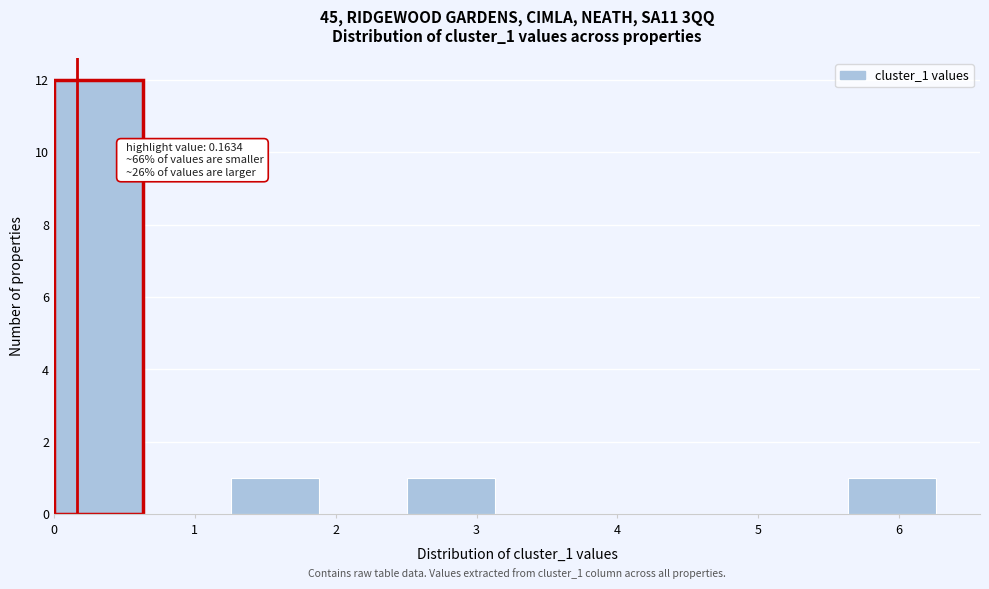

Which range on the x-axis has the tallest bar?

0.0 to 0.6